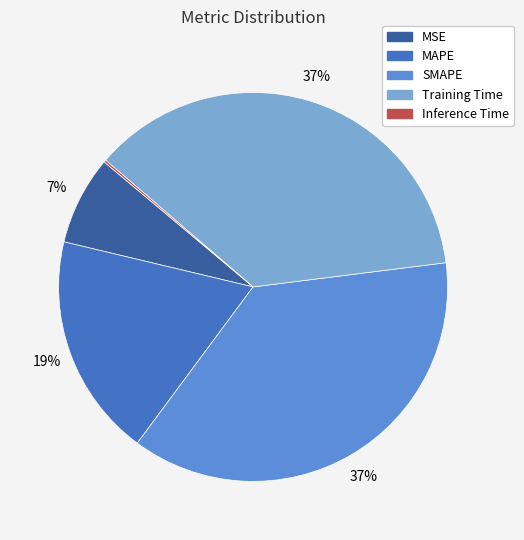

What is the ratio of the value at Training Time to the value at SMAPE?

1.0